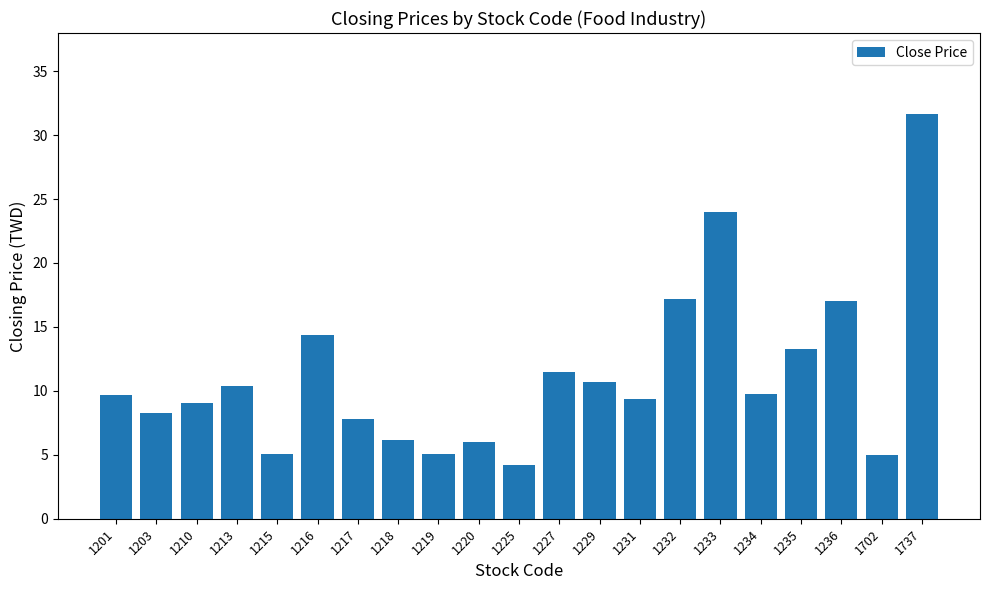

What is the value of the 4th bar from the left?

10.4